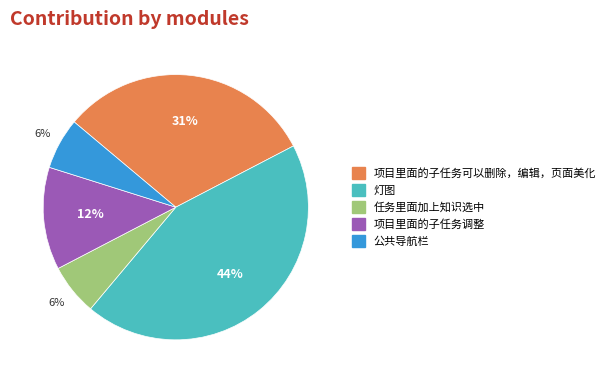

To the nearest percent, what percentage of the pie is 灯图?

44%